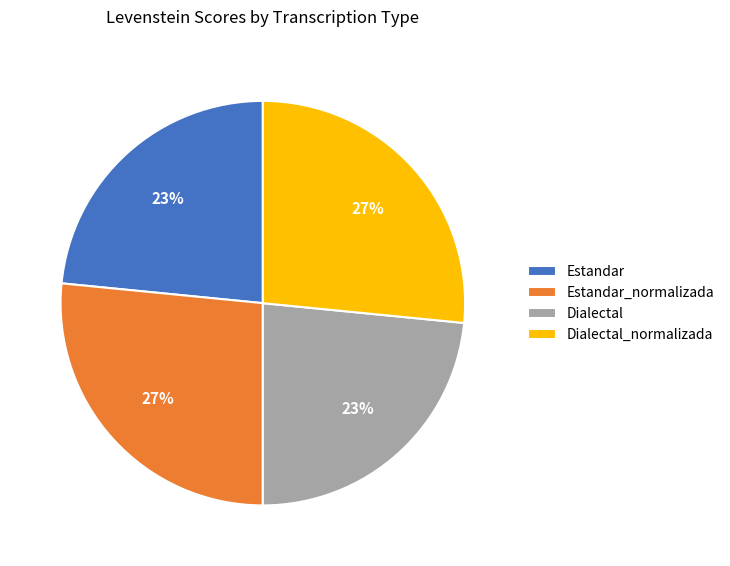

Is there a majority slice in this chart?

No